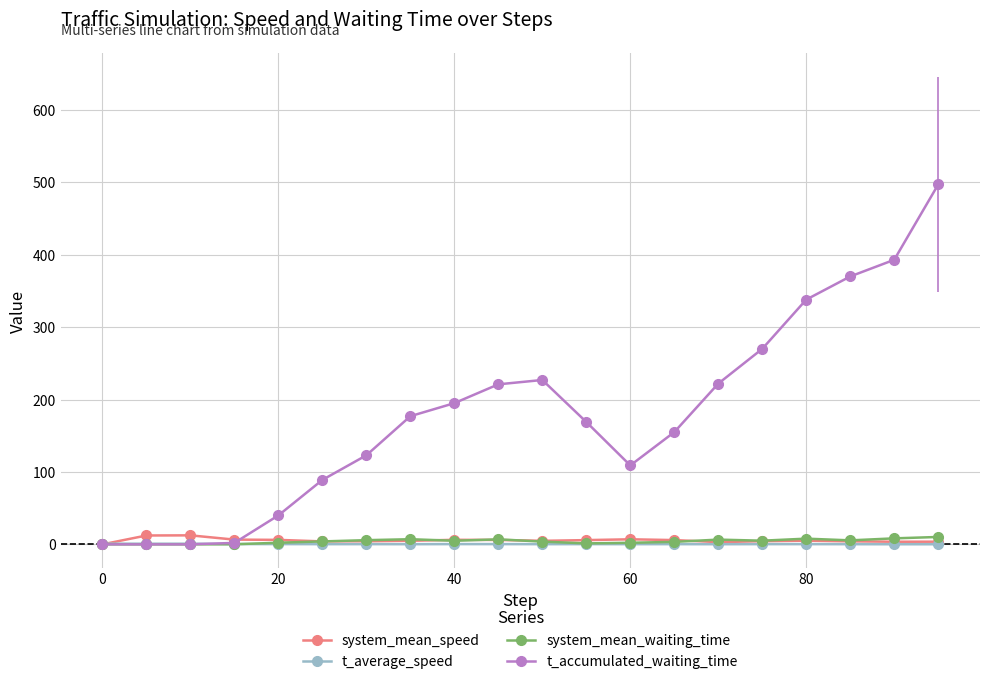

How many data points in system_mean_speed are above 5?

10